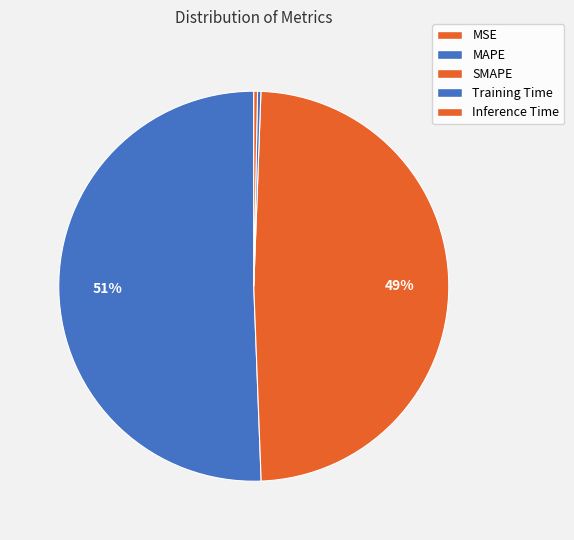

Which slice is the smallest?

MSE